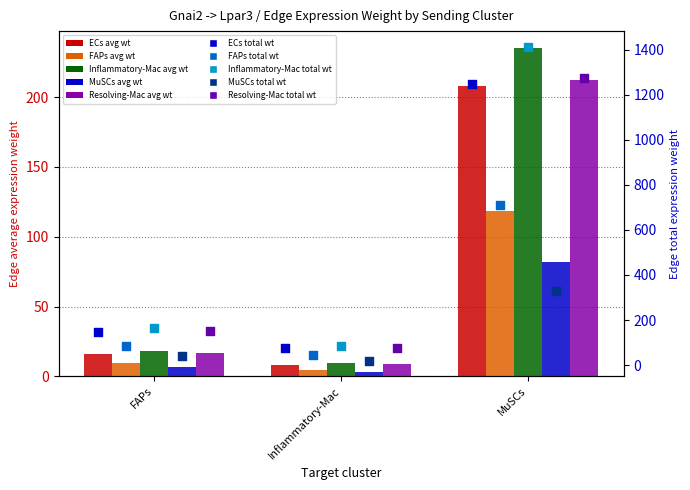

At which category is the sum across all series the highest?

MuSCs